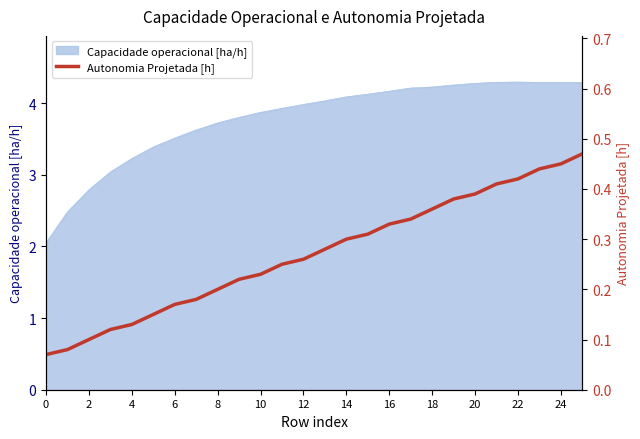

What is the maximum value for Capacidade operacional [ha/h]?

4.3